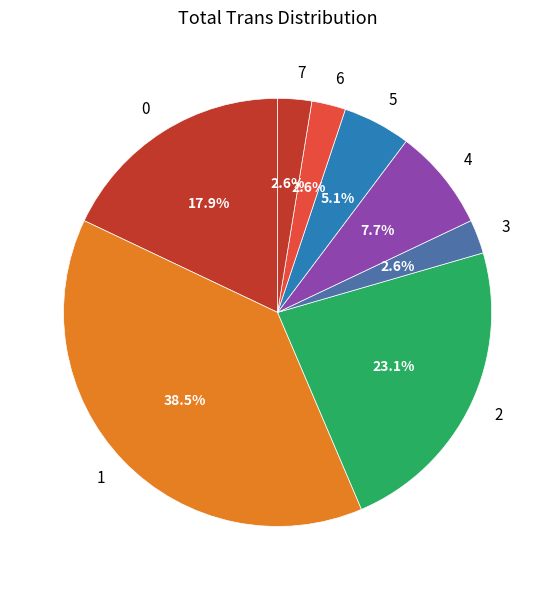

What is the ratio of the value at 2 to the value at 1?

0.6